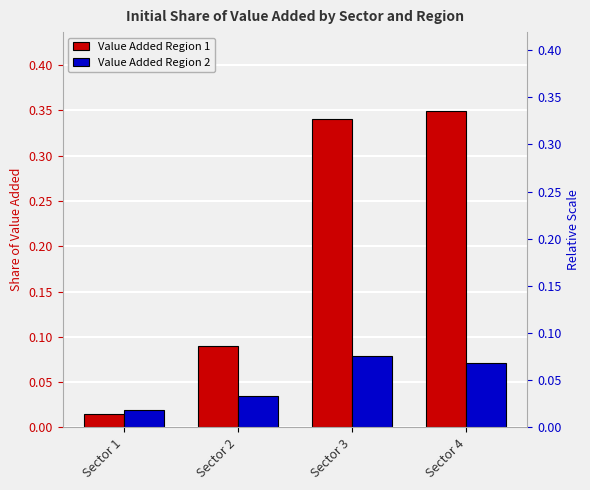

What is the difference between the second highest and minimum values in the Value Added Region 2 series?

0.1